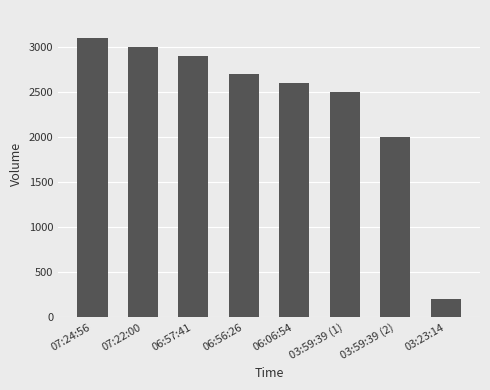

Which has a higher value, 03:23:14 or 07:22:00?

07:22:00